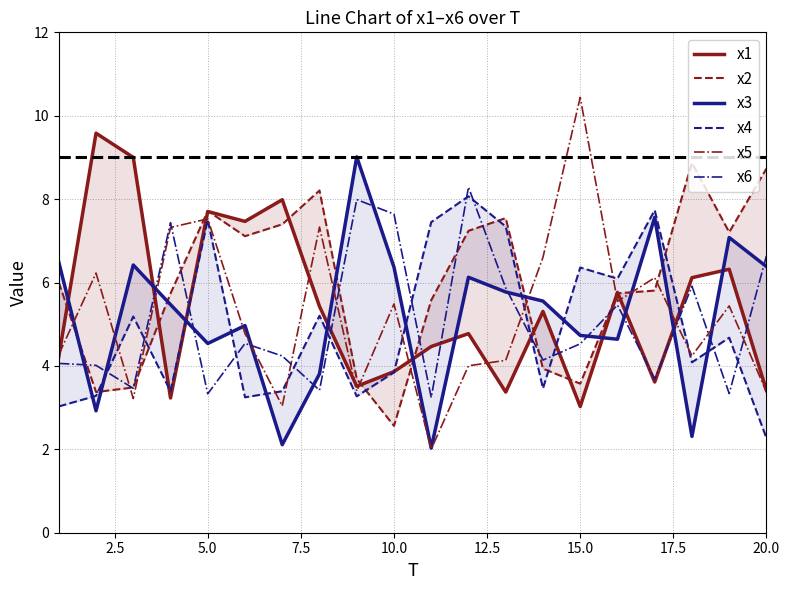

True or false: x6 has a value of 7.6 at 10.0.

True